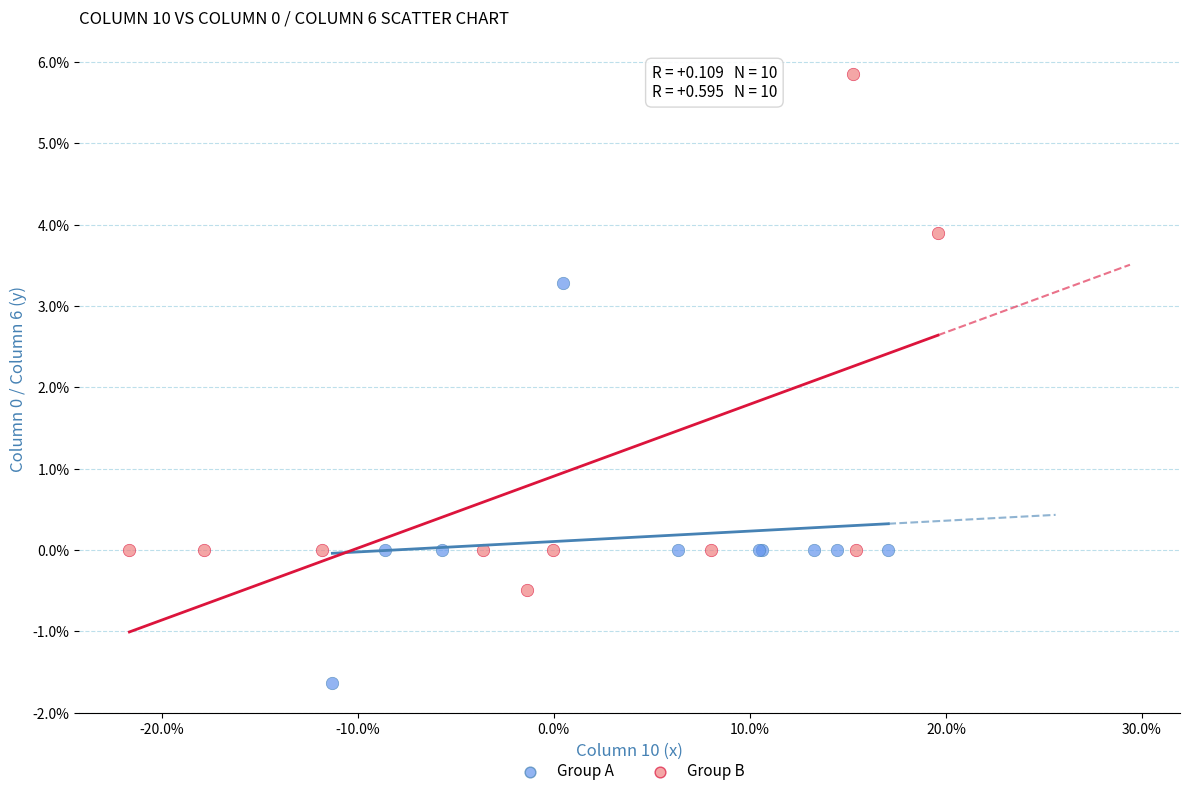

Which series contains the highest Y value?

Group B